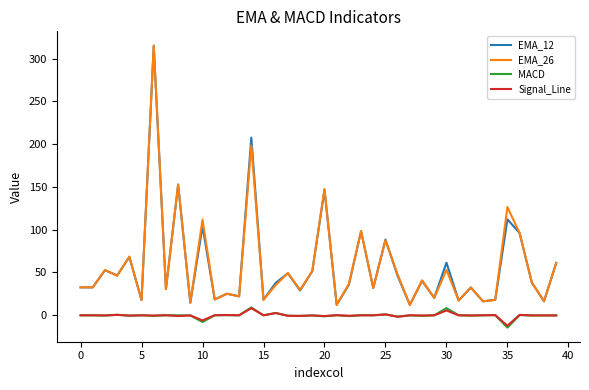

True or false: EMA_12 and MACD intersect in this chart.

False